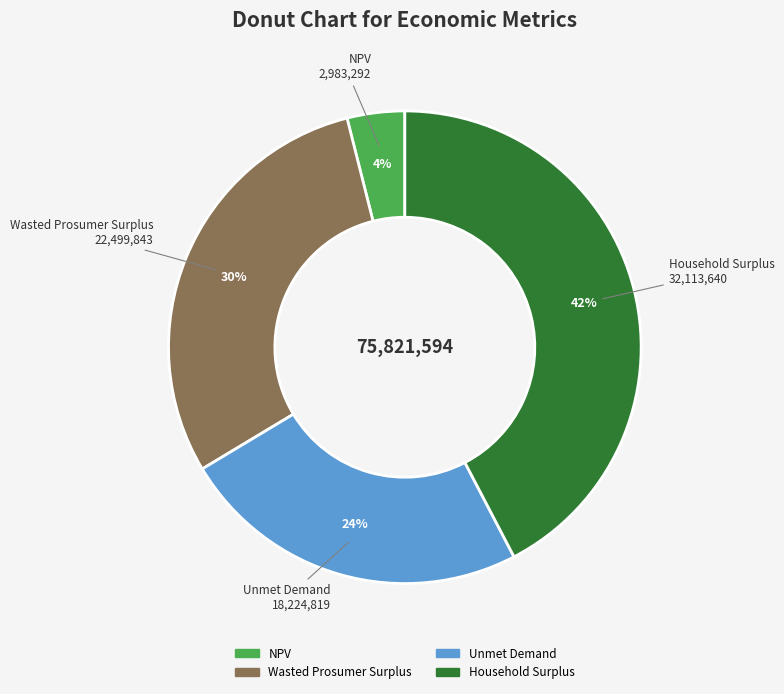

How many slices are in this pie chart?

4